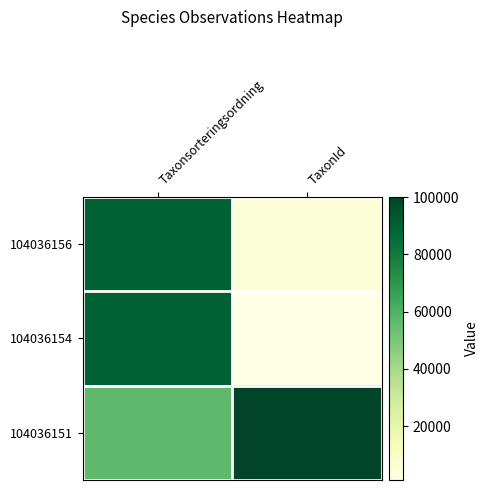

What is the spread (max minus min) of values at Taxonsorteringsordning?

33437